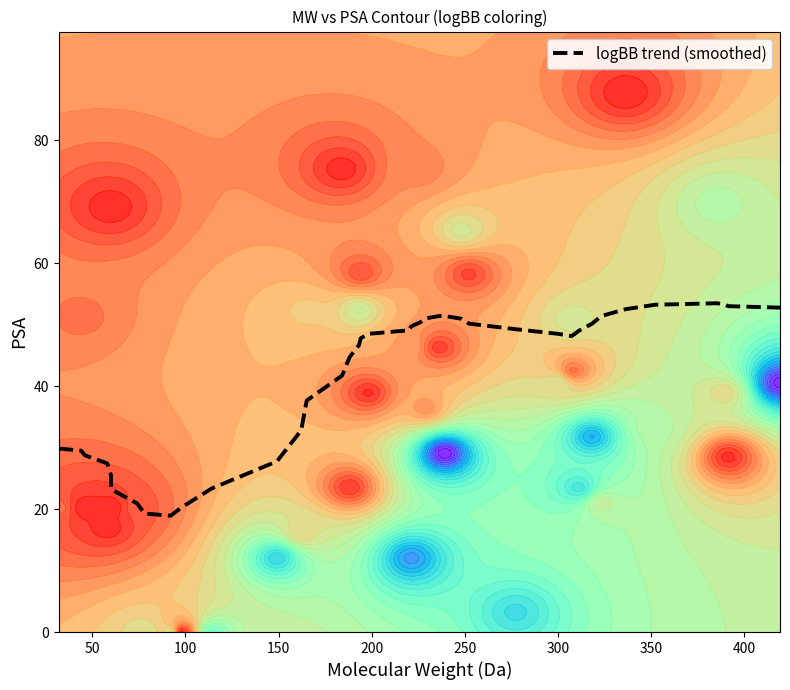

How many categories are shown in the chart?

40